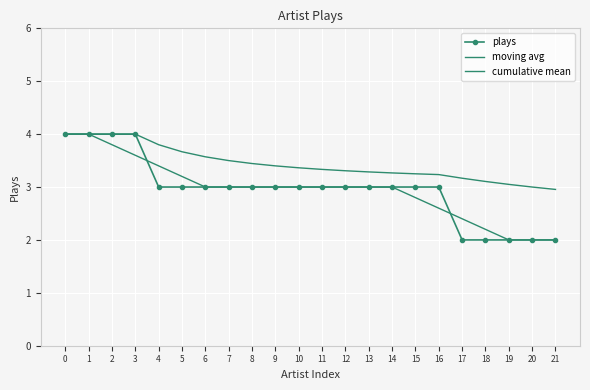

The value of moving avg at 3 is 3.6. True or false?

True